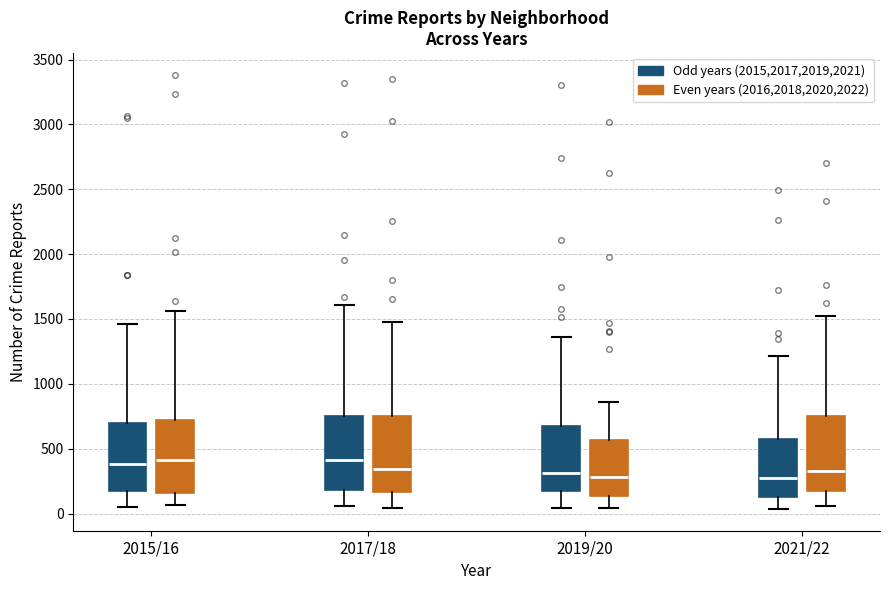

Reading left to right, read every box against the y-axis: the position of its median line, the range the box covers, and the ends of its whiskers. The values are not printed on the chart, so give them approximately, as read against the axis.

2015/16 (Odd years (2015,2017,2019,2021)): median 400, box 200 to 700, whiskers 50 to 1450
2015/16 (Even years (2016,2018,2020,2022)): median 400, box 150 to 750, whiskers 50 to 1550
2017/18 (Odd years (2015,2017,2019,2021)): median 400, box 200 to 750, whiskers 50 to 1600
2017/18 (Even years (2016,2018,2020,2022)): median 350, box 150 to 750, whiskers 50 to 1500
2019/20 (Odd years (2015,2017,2019,2021)): median 300, box 150 to 700, whiskers 50 to 1350
2019/20 (Even years (2016,2018,2020,2022)): median 300, box 150 to 550, whiskers 50 to 850
2021/22 (Odd years (2015,2017,2019,2021)): median 250, box 150 to 550, whiskers 50 to 1200
2021/22 (Even years (2016,2018,2020,2022)): median 350, box 200 to 750, whiskers 50 to 1500